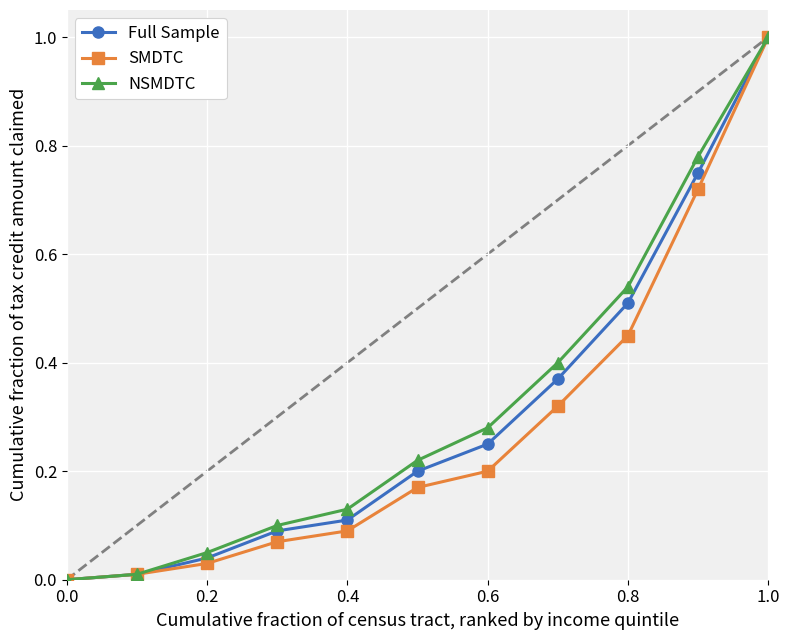

What is the sum of all SMDTC values?

3.1